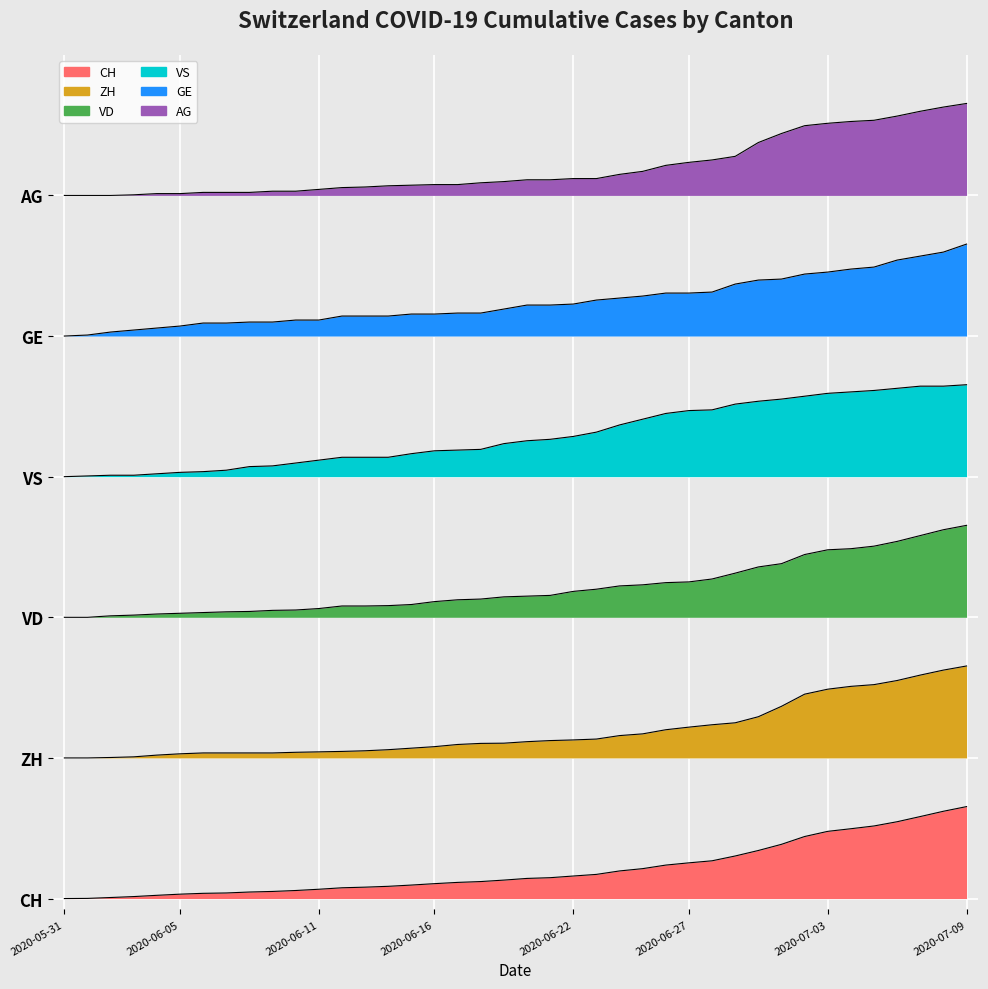

Is it true that VD equals 4.0 at 2020-06-24?

False